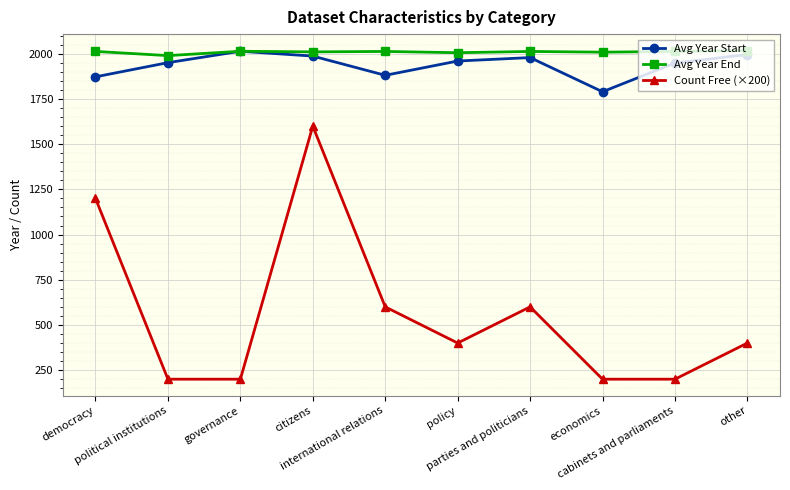

The value of Count Free (×200) at citizens is 1600.0. True or false?

True